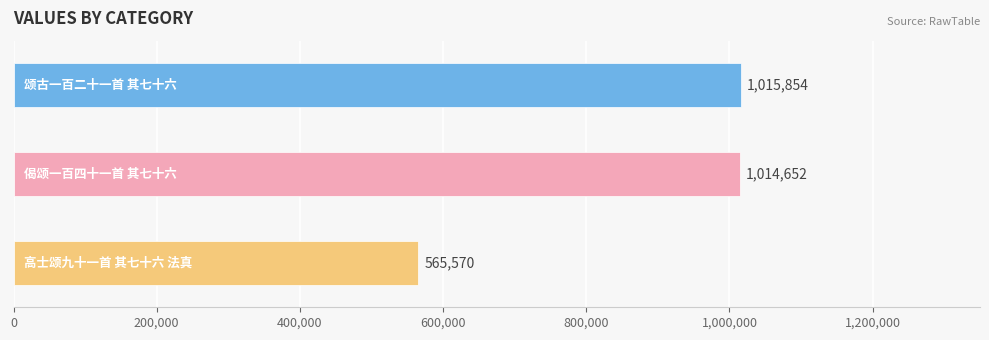

What is the sum of all values?

2596076